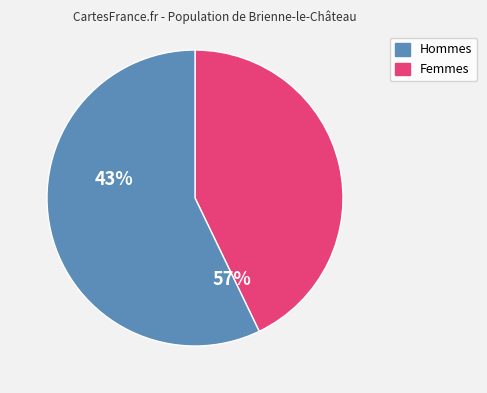

Is there any slice that represents more than half of the pie?

Yes